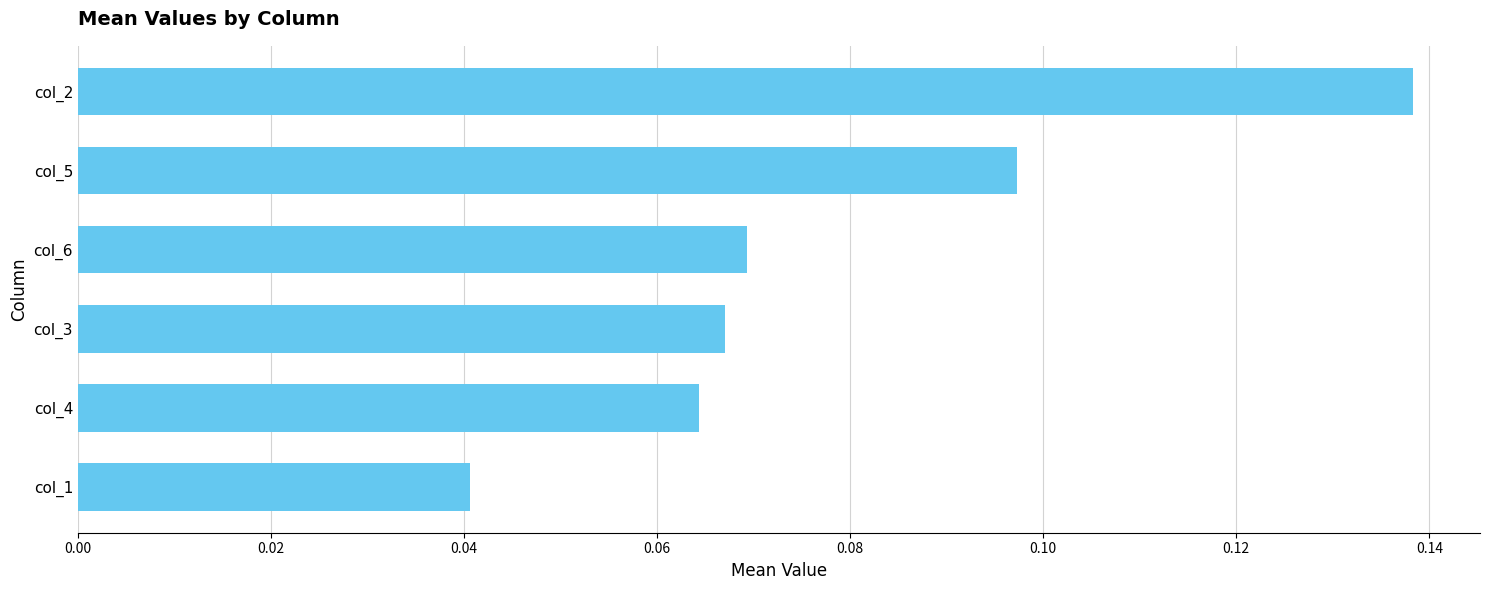

The chart shows a value of 0.0 at col_3. True or false?

False